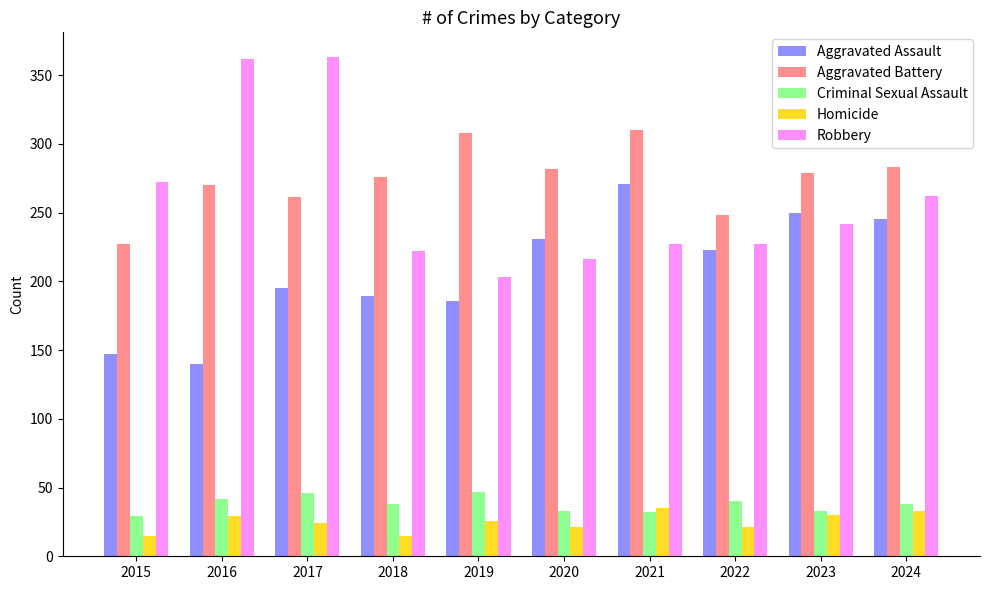

What is the spread (max minus min) of values at 2022?

227